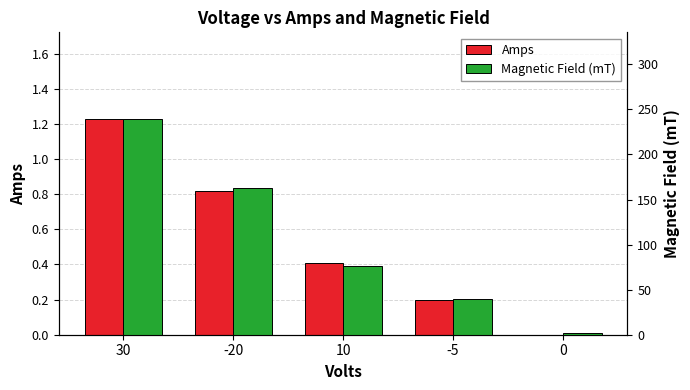

Reading left to right, transcribe all the data shown in this chart.

Amps: 30=1.2	-20=0.8	10=0.4	-5=0.2	0=0.0
Magnetic Field (mT): 30=239.6	-20=162.3	10=76.7	-5=39.2	0=2.1